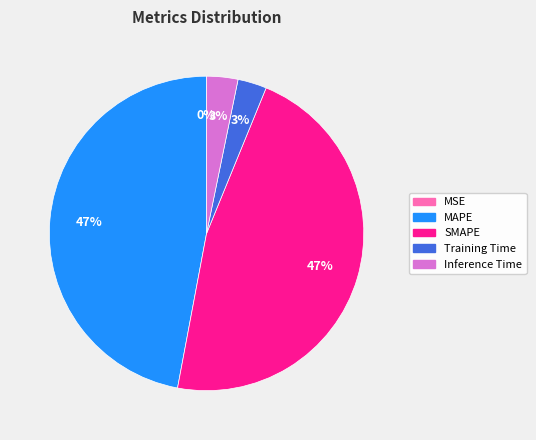

Which has a higher value, MAPE or Inference Time?

MAPE